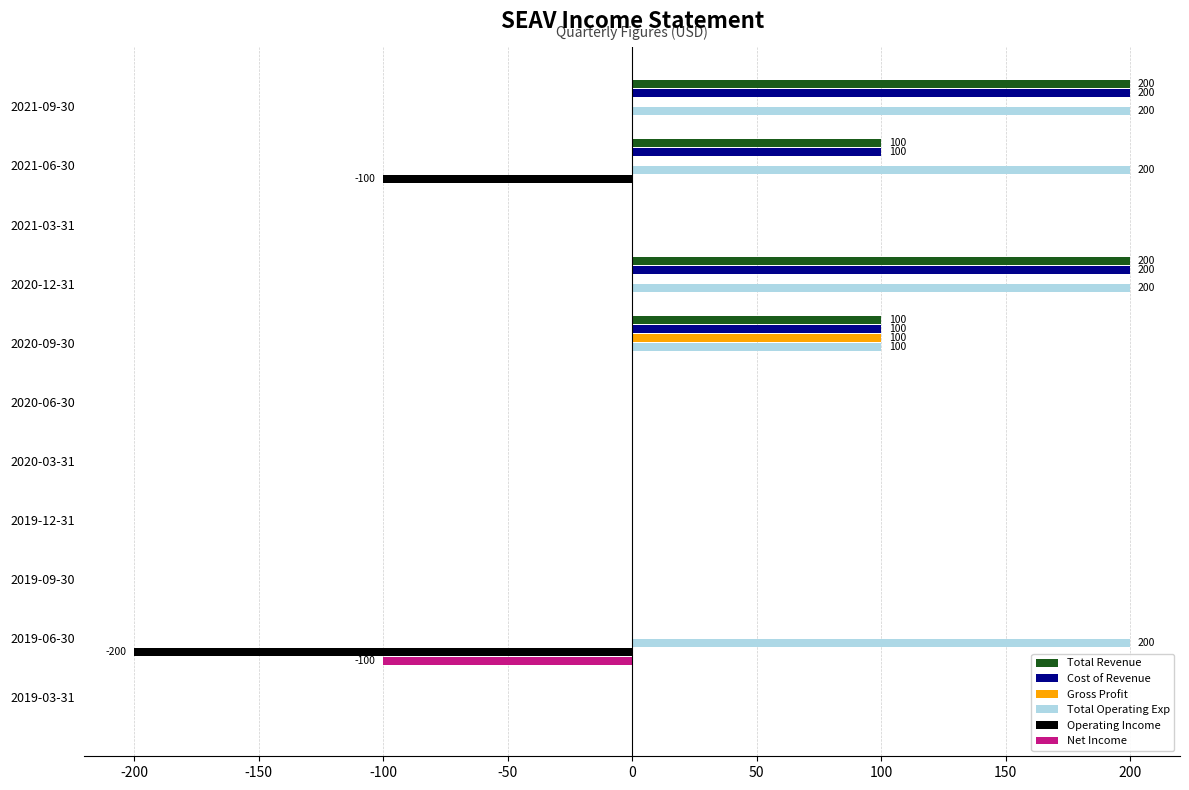

What is the total value across all series at 2019-06-30?

-100